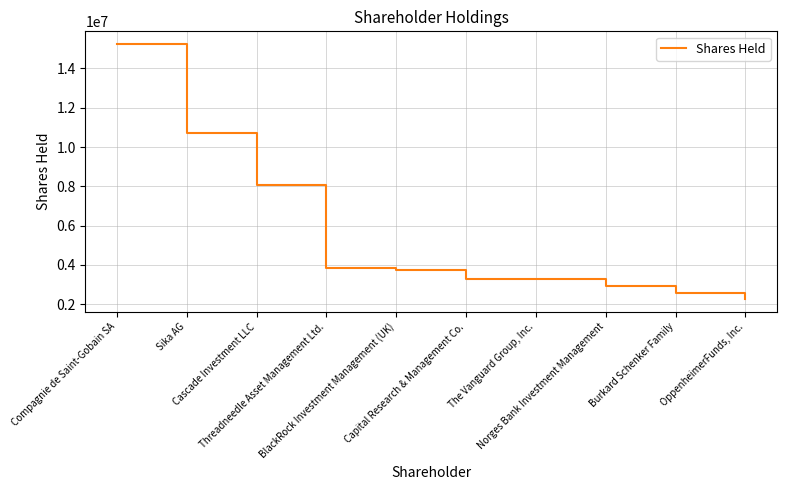

What is the average value?

5584768